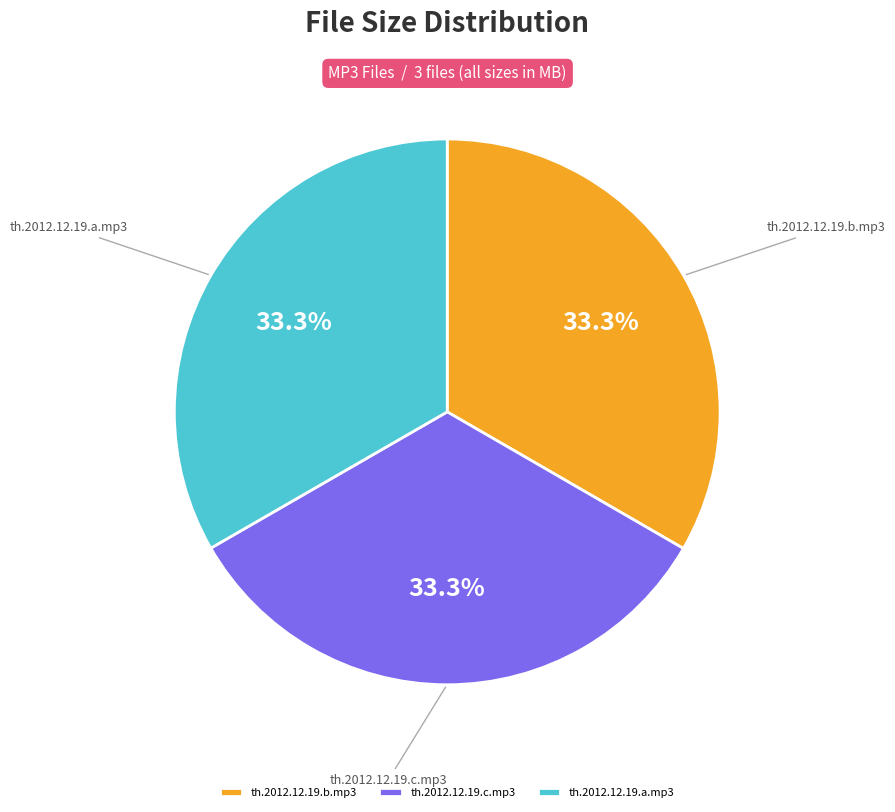

To the nearest percent, what is the average slice percentage?

33%